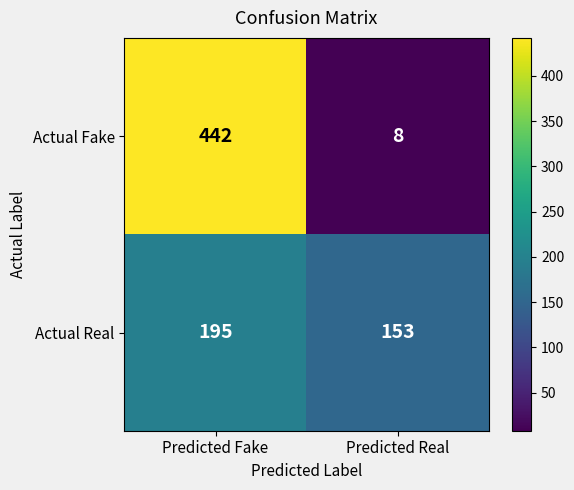

Rank the series by their average value, from lowest to highest.

Actual Real, Actual Fake